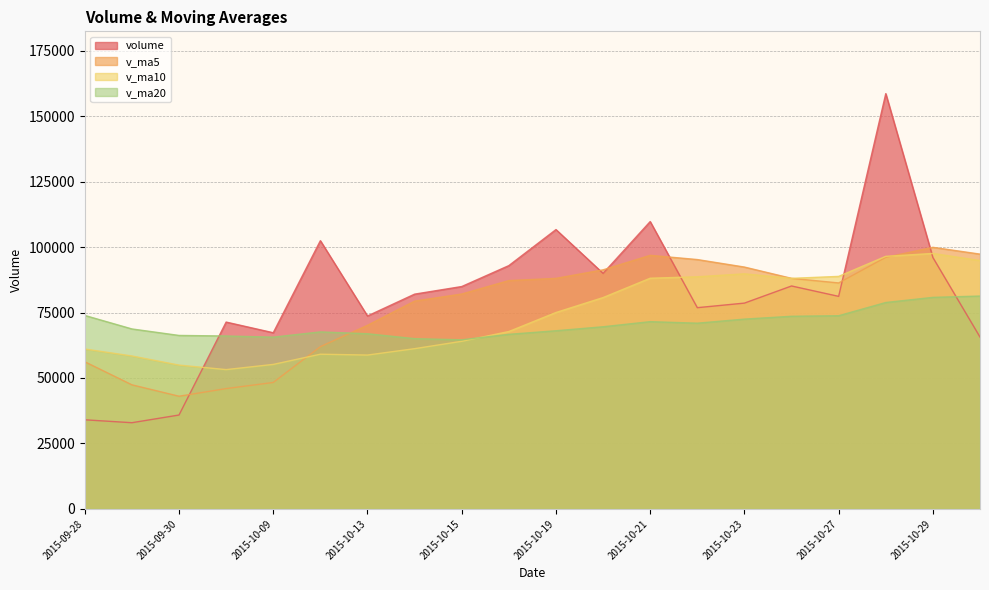

List the labels in order of volume value, largest first.

2015-10-28, 2015-10-21, 2015-10-19, 2015-10-12, 2015-10-29, 2015-10-16, 2015-10-20, 2015-10-26, 2015-10-15, 2015-10-14, 2015-10-27, 2015-10-23, 2015-10-22, 2015-10-13, 2015-10-08, 2015-10-09, 2015-10-30, 2015-09-30, 2015-09-28, 2015-09-29